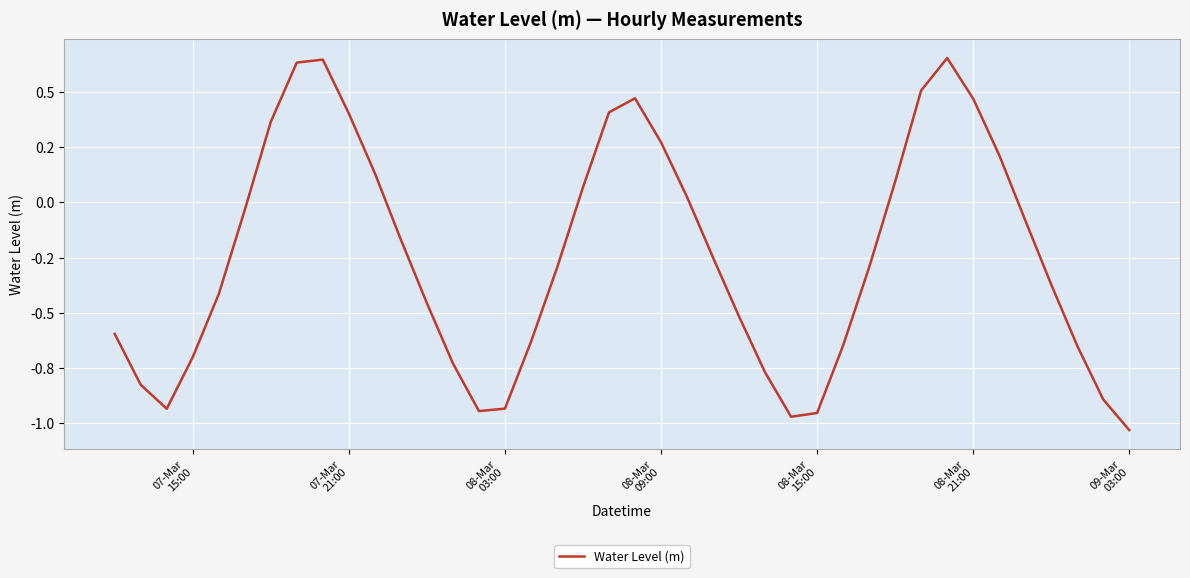

Which label corresponds to the smallest value in the chart?

09-Mar
03:00